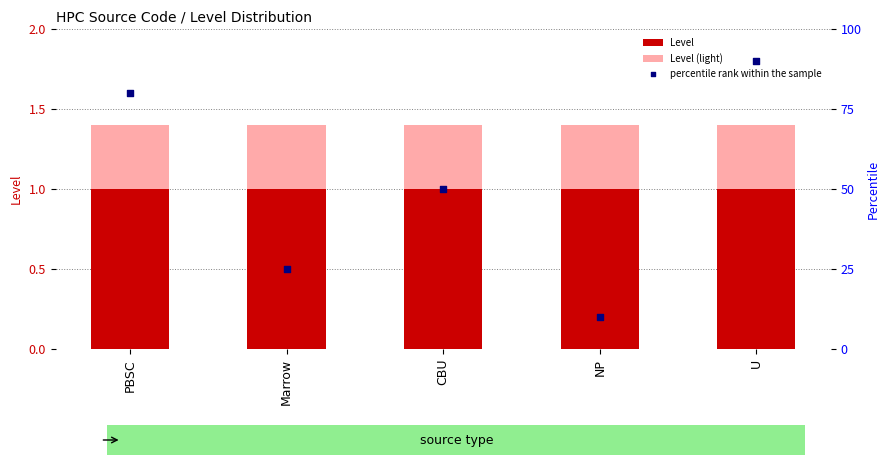

Is the value of Level at PBSC greater than the value of percentile rank within the sample at PBSC?

No